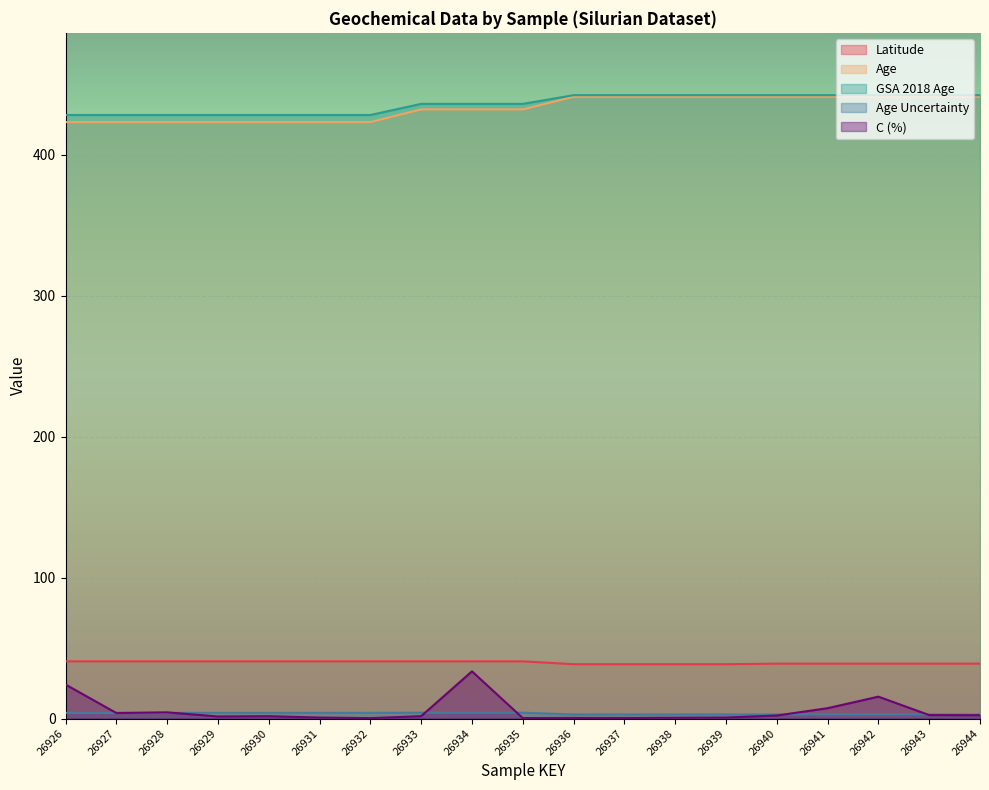

Which series changed the most between 26928 and 26936?

Age